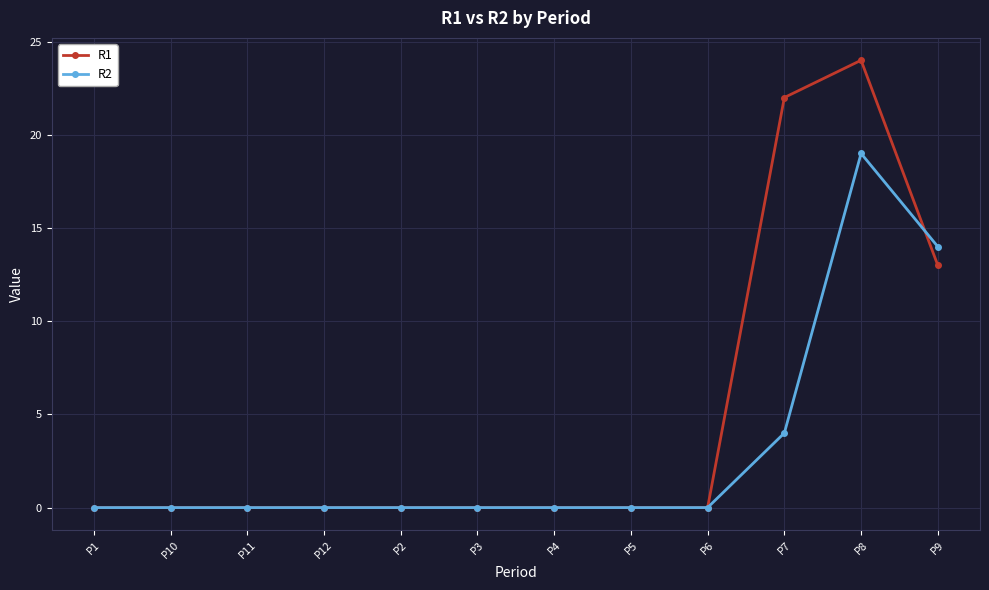

True or false: R2 has a value of 28 at P8.

False